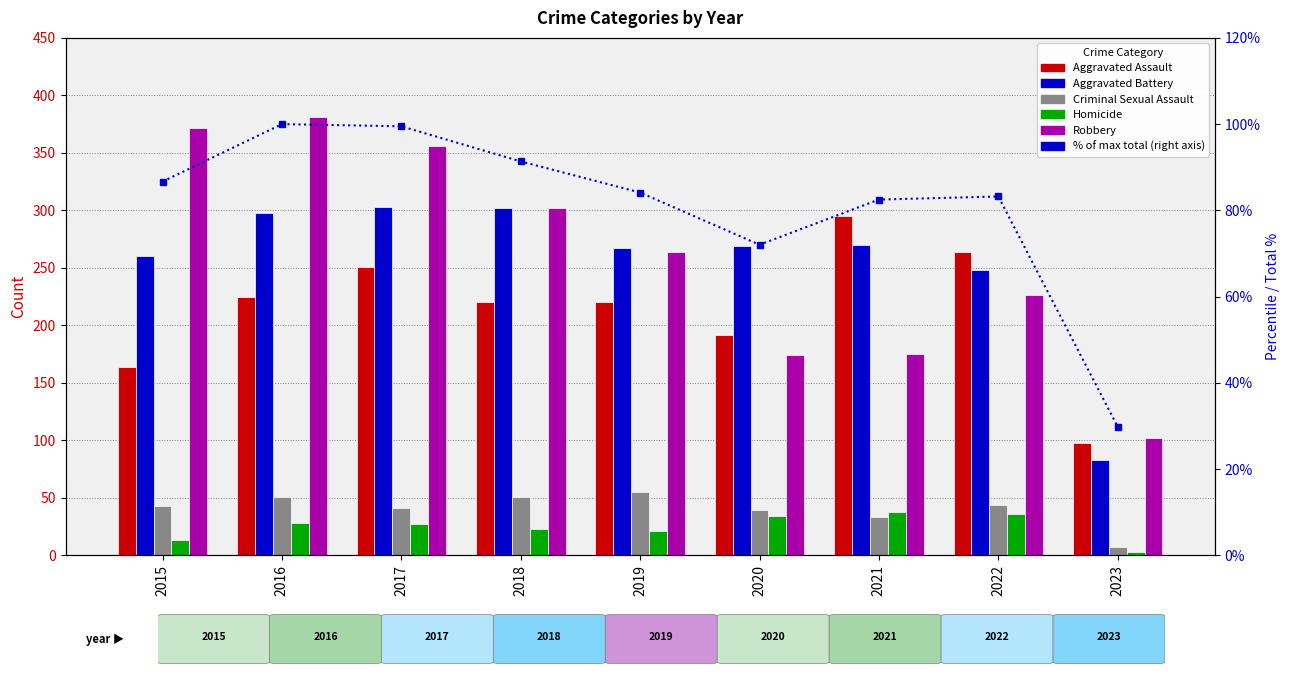

Which label corresponds to the largest value in the chart?

2016